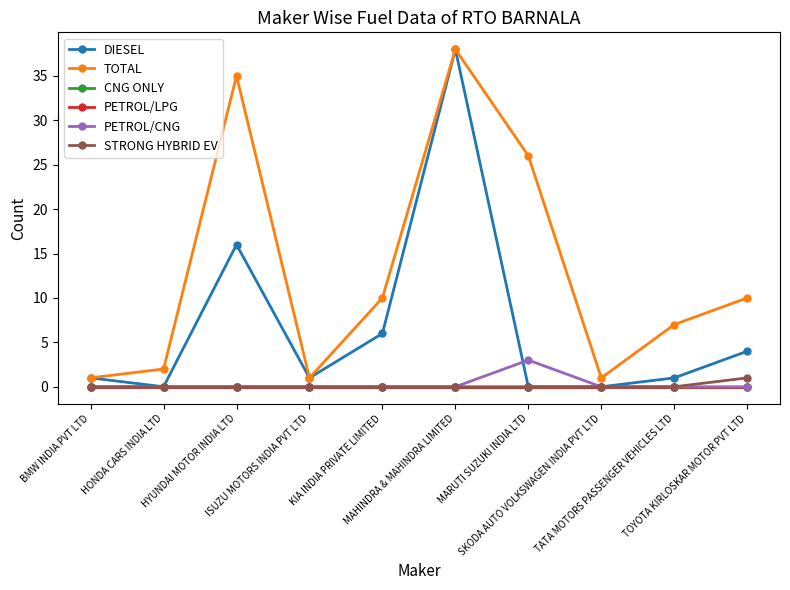

Is this an area chart (filled region under the line)?

No